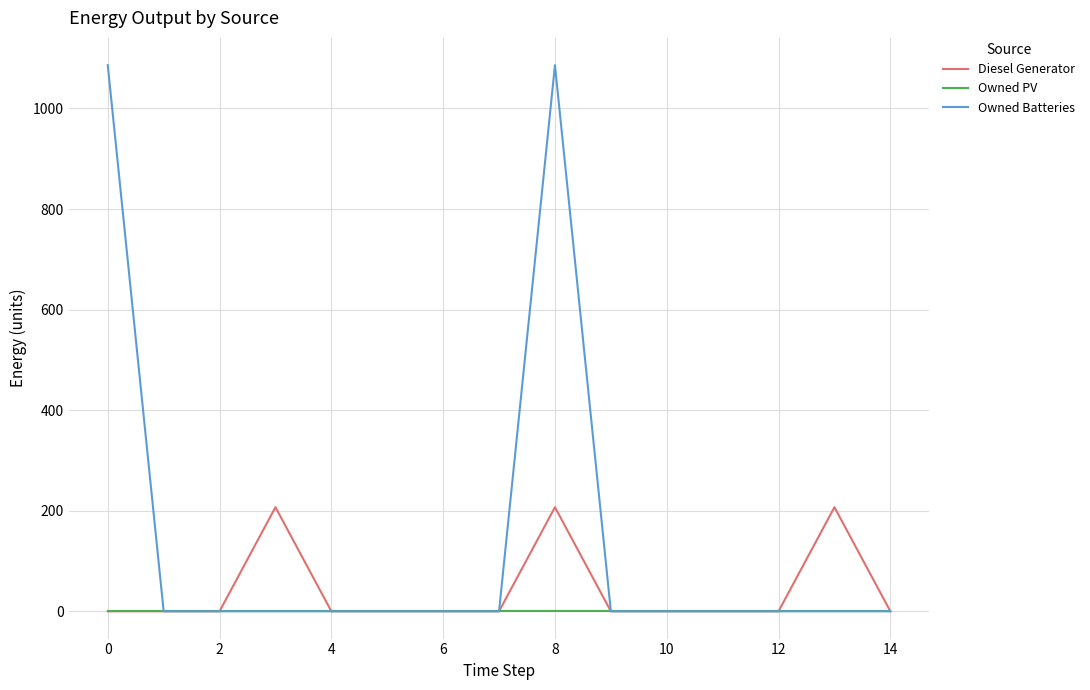

What is the maximum value shown in the chart?

1086.0